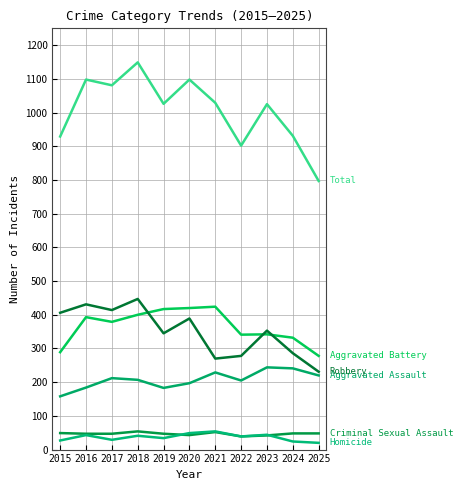

Reading left to right, list all the values displayed in this chart.

Aggravated Assault: 158	184	212	207	183	197	229	205	244	241	220
Aggravated Battery: 289	393	379	400	417	420	424	341	342	332	278
Criminal Sexual Assault: 49	47	47	54	47	43	52	39	42	48	48
Homicide: 27	43	29	41	34	49	54	39	44	24	20
Robbery: 406	431	414	447	345	389	270	278	353	286	231
Total: 929	1098	1081	1149	1026	1098	1029	902	1025	931	797